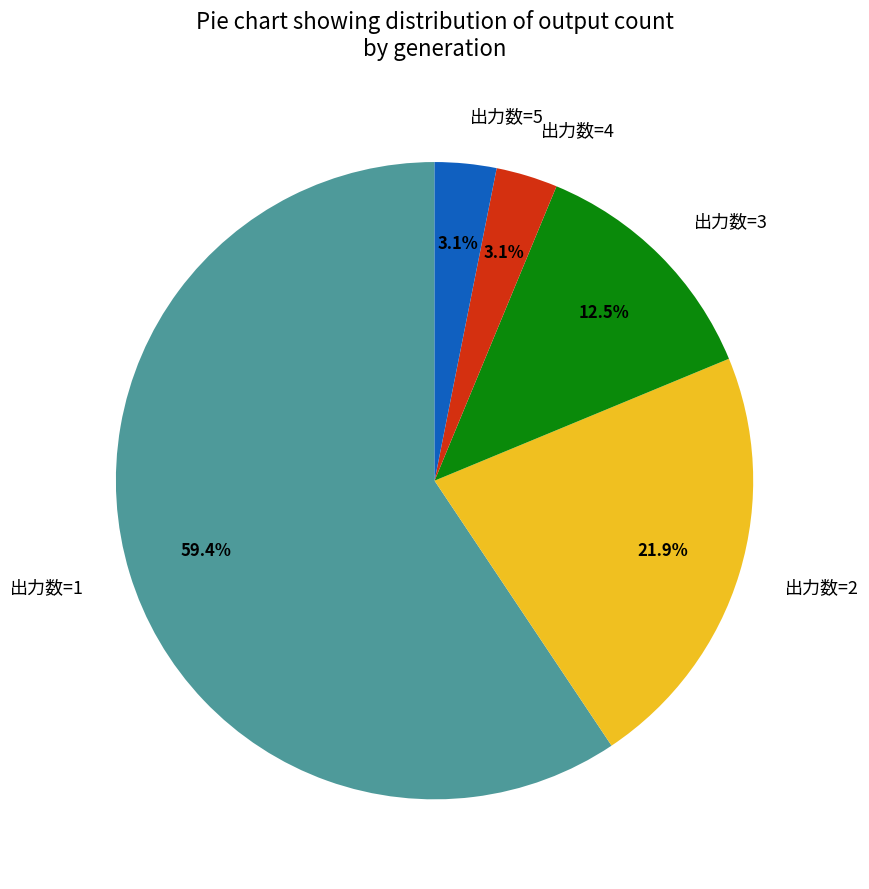

Count the number of slices in the pie.

5